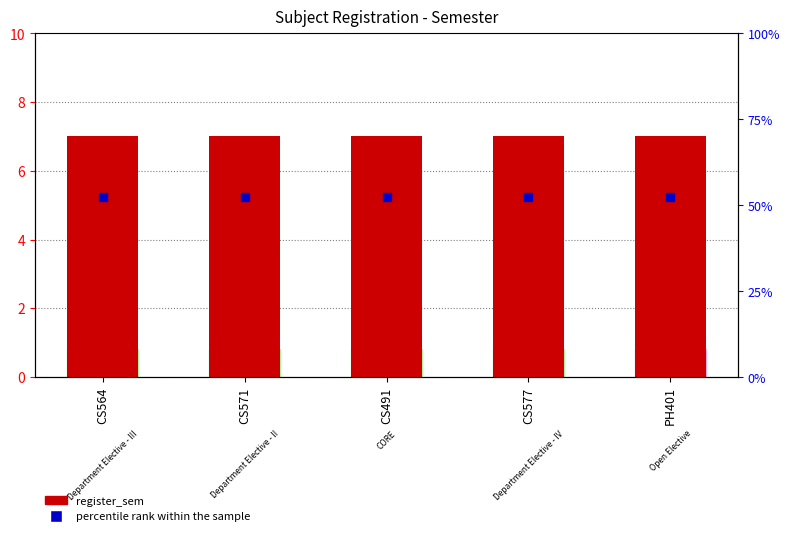

At which category is the sum across all series the highest?

CS564